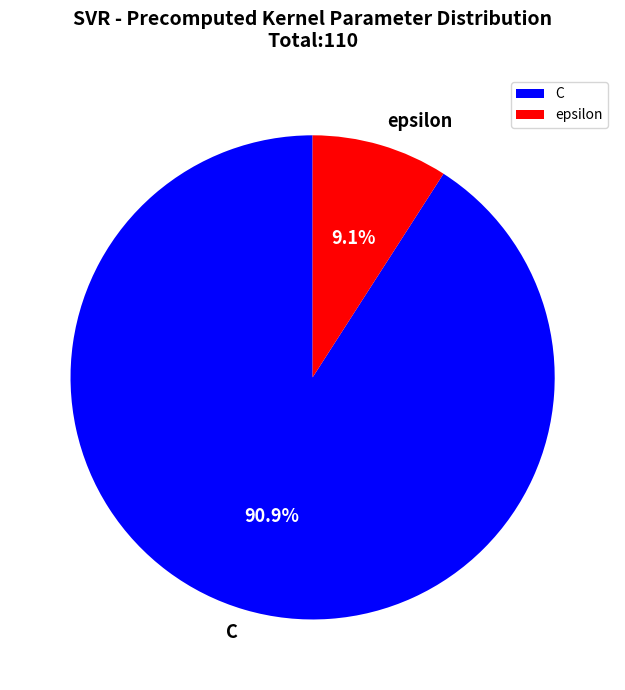

To the nearest percent, what percentage of the pie is C?

91%